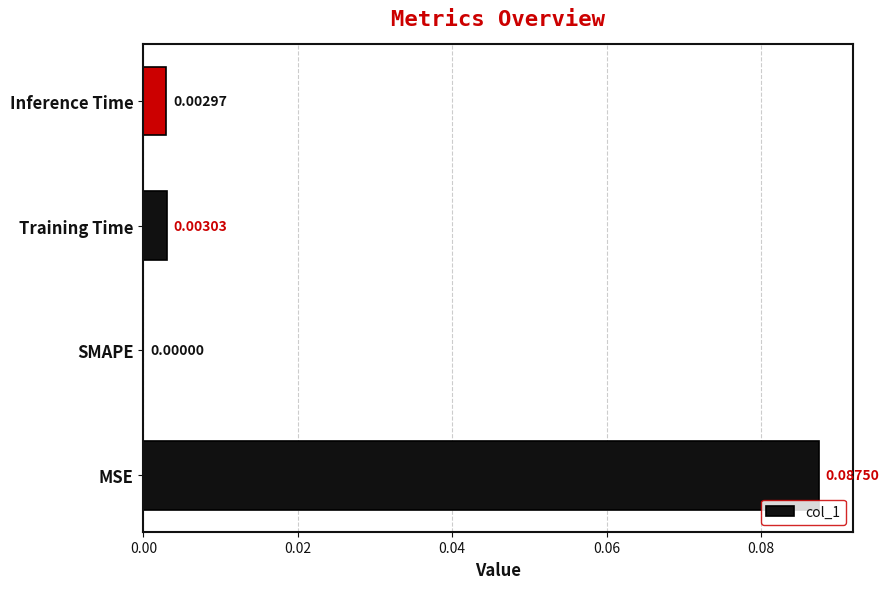

Which has a higher value, Inference Time or SMAPE?

Inference Time